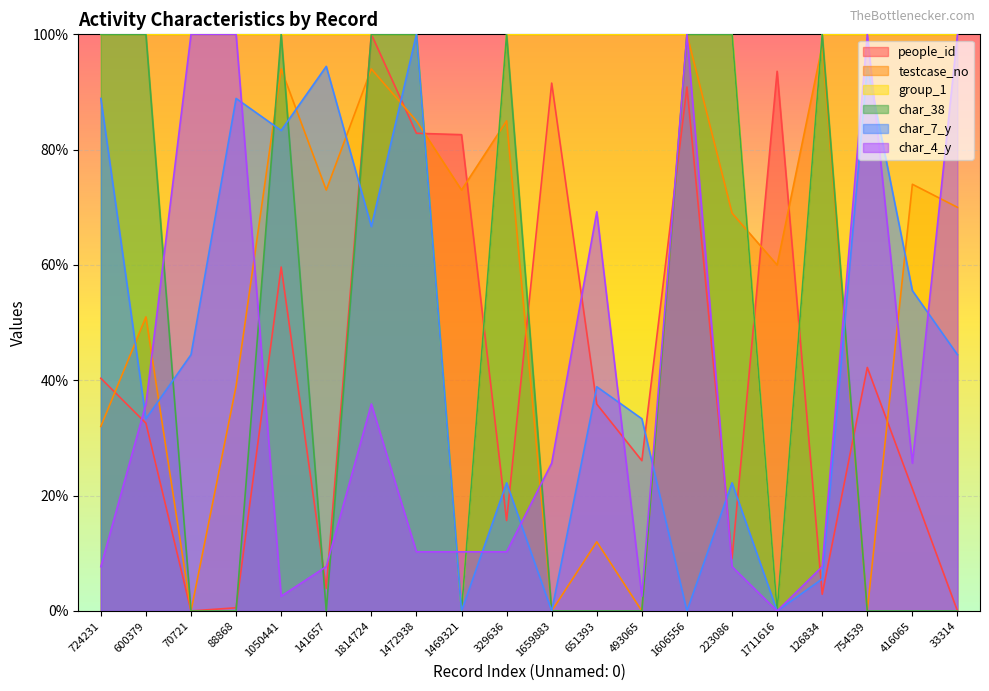

Which label corresponds to the largest value in the chart?

1814724